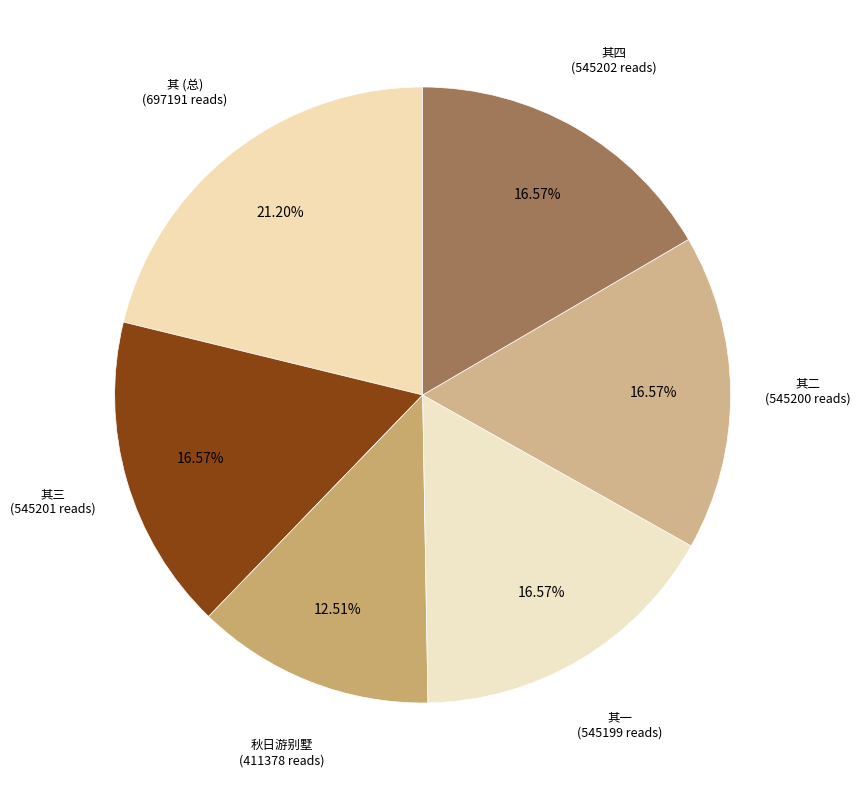

How many slices are in this pie chart?

6